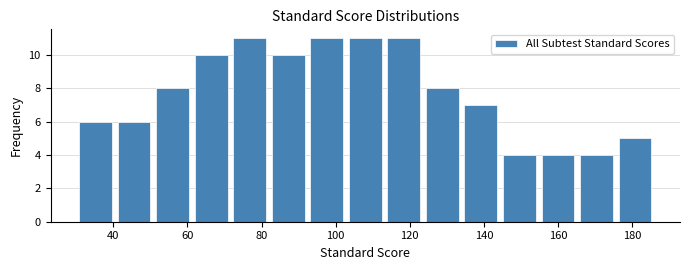

Reading left to right, list every bar in this chart as the range it spans on the x-axis followed by its height. Neither the bar edges nor the heights are printed on the chart, so give them approximately, as read against the axes.

30.0 to 40.4: 6
40.4 to 50.8: 6
50.8 to 61.2: 8
61.2 to 71.6: 10
71.6 to 82.0: 11
82.0 to 92.4: 10
92.4 to 102.8: 11
102.8 to 113.2: 11
113.2 to 123.6: 11
123.6 to 134.0: 8
134.0 to 144.4: 7
144.4 to 154.8: 4
154.8 to 165.2: 4
165.2 to 175.6: 4
175.6 to 186.0: 5